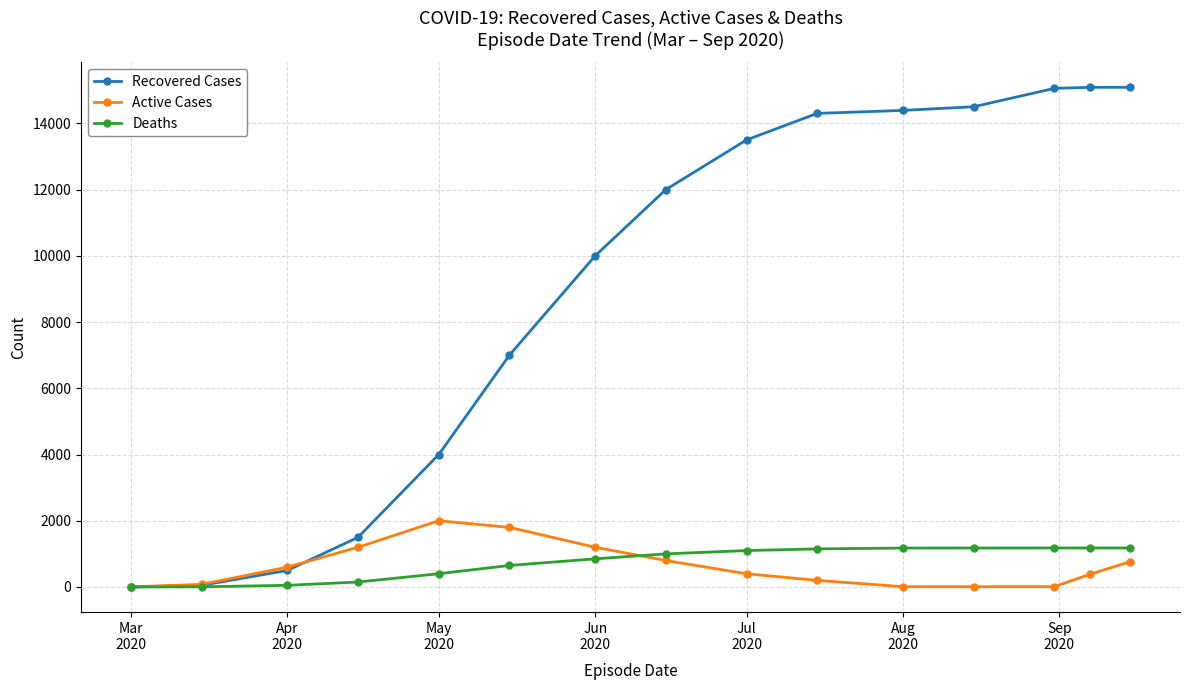

How many distinct data groups are displayed?

3